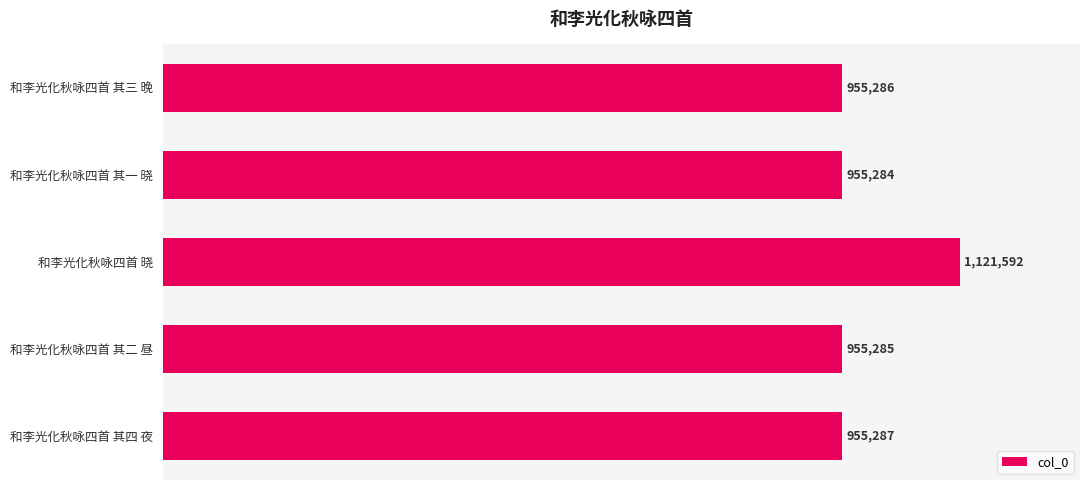

Does the chart contain stacked bars?

No